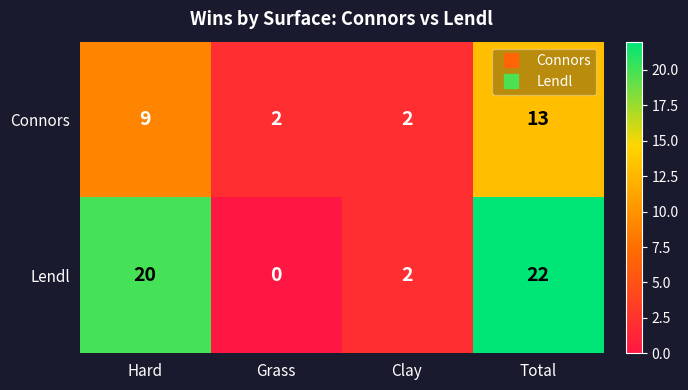

Which category has the highest value across all series?

Total